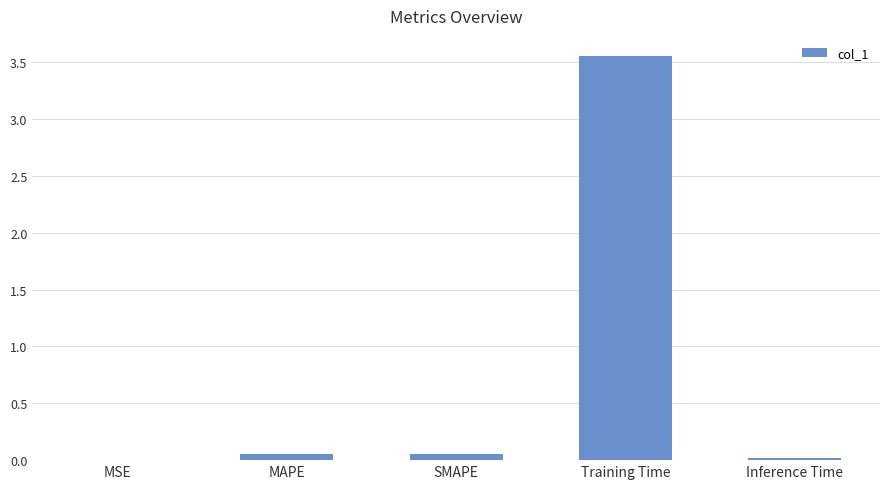

Which category has the highest value across all series?

Training Time